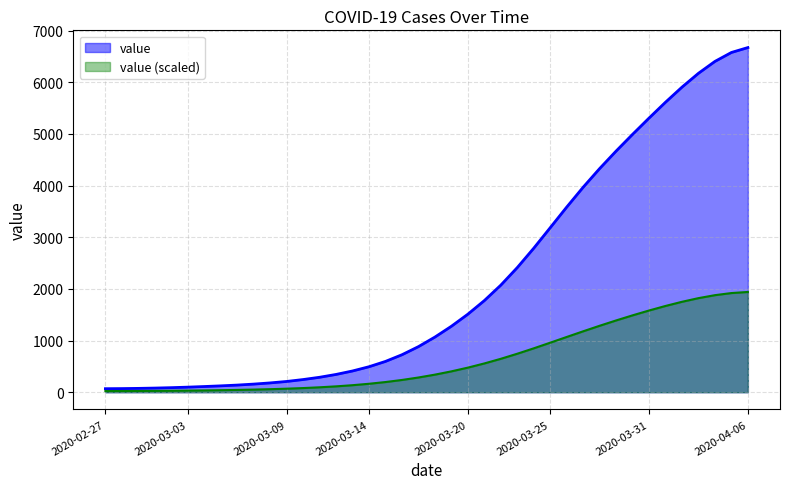

At which label is the value closest to 3370?

2020-03-25